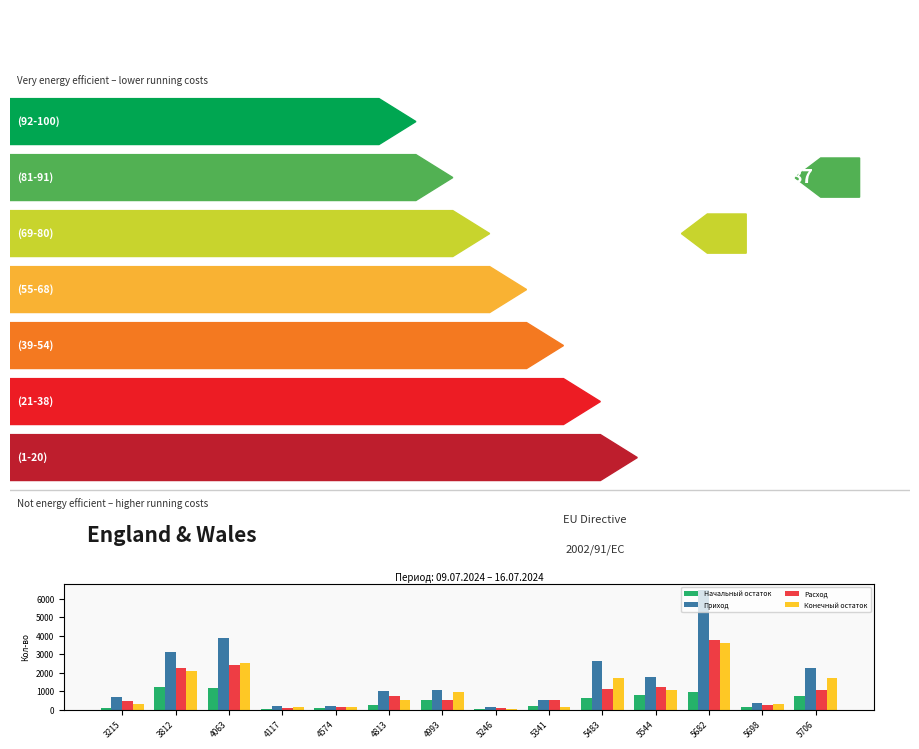

Which series has the largest total across all categories?

Приход